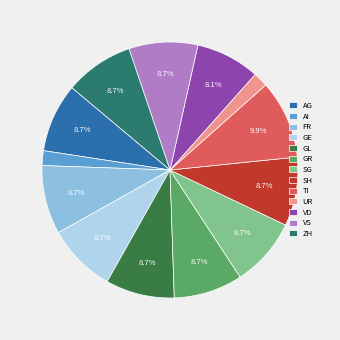

What is the largest slice in the pie chart?

TI